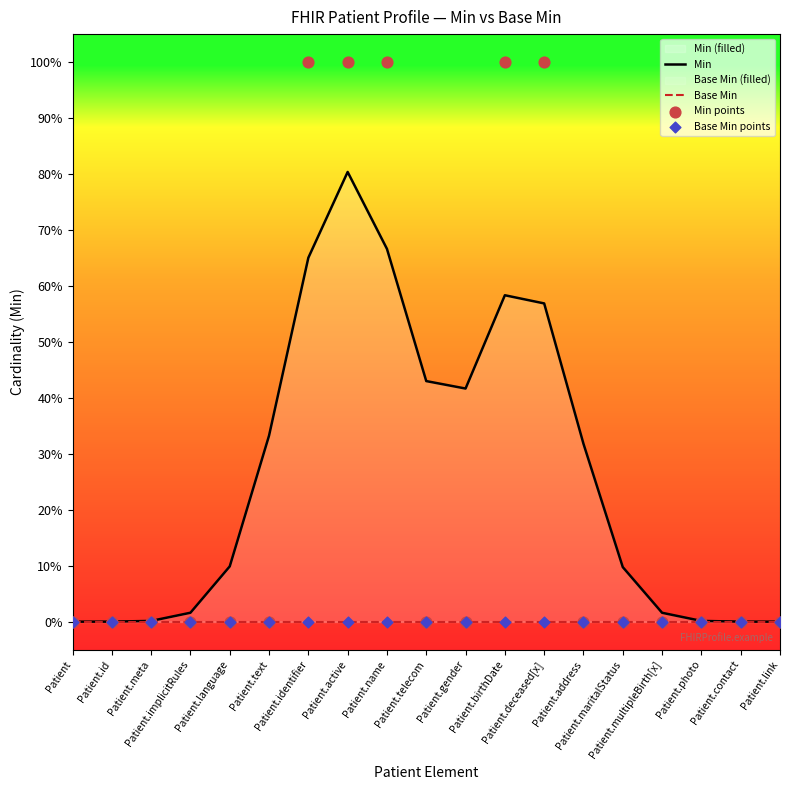

Which series has the largest total across all categories?

Min